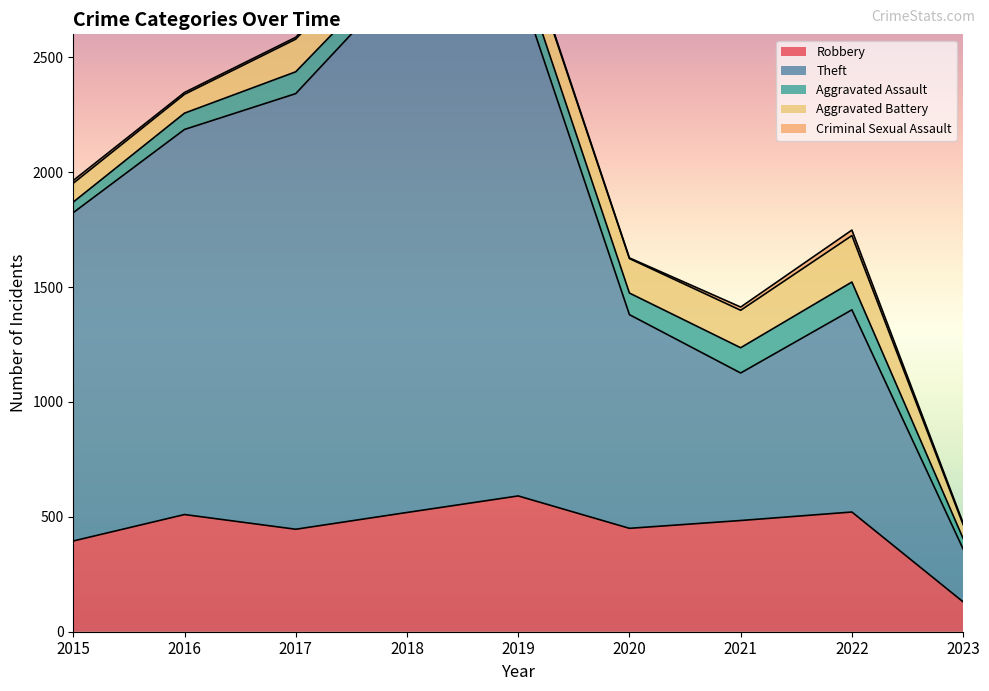

At which label does Aggravated Assault reach its peak?

2022